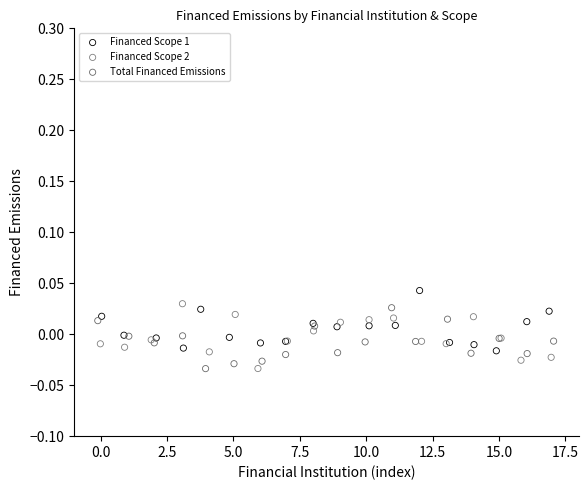

What are all the series names shown in the legend?

Financed Scope 1, Financed Scope 2, Total Financed Emissions